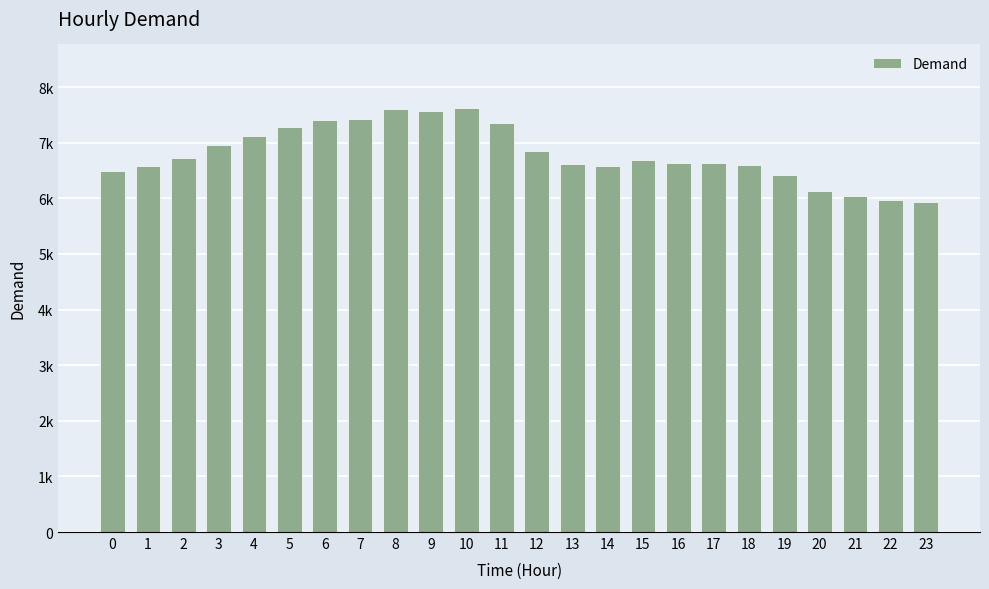

What is the change in value from 0 to 4?

+629